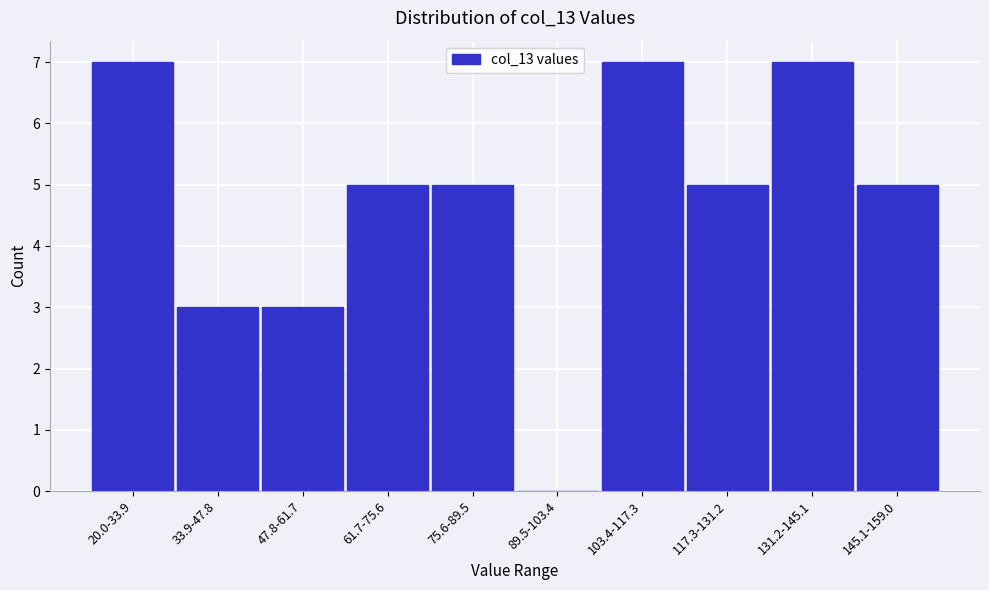

Reading right to left, what are all the values shown in this chart?

145.1-159.0=5	131.2-145.1=7	117.3-131.2=5	103.4-117.3=7	89.5-103.4=0	75.6-89.5=5	61.7-75.6=5	47.8-61.7=3	33.9-47.8=3	20.0-33.9=7